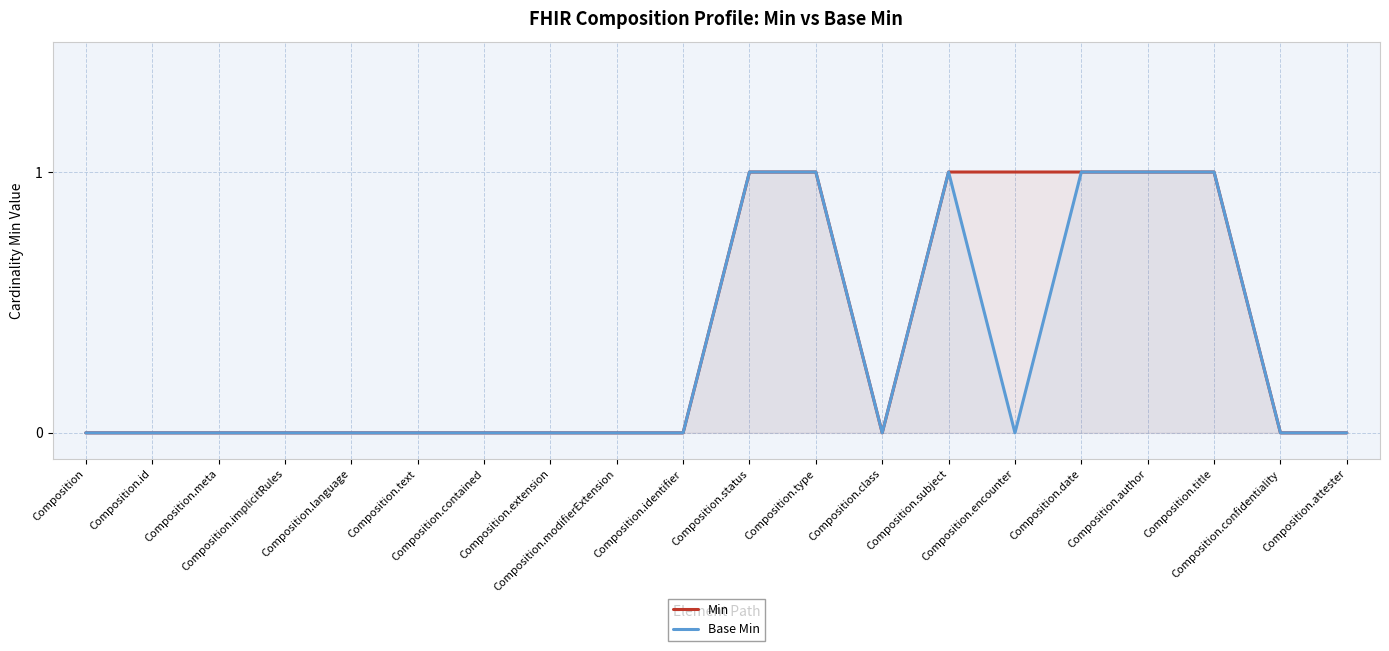

What is the difference between the second highest and second lowest values in the Min series?

1